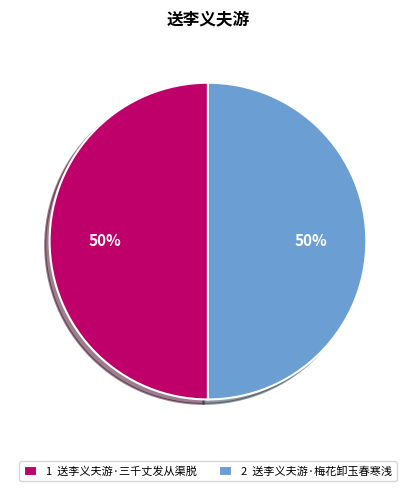

What is the ratio of the value at 1 送李义夫游·三千丈发从渠脱 to the value at 2 送李义夫游·梅花卸玉春寒浅?

1.0